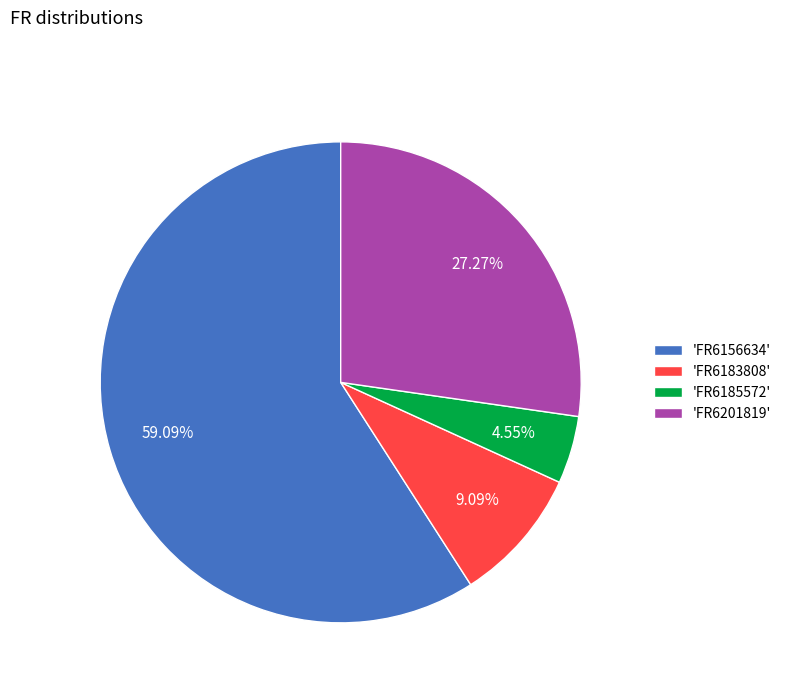

Which slice represents more than half of the pie?

'FR6156634'